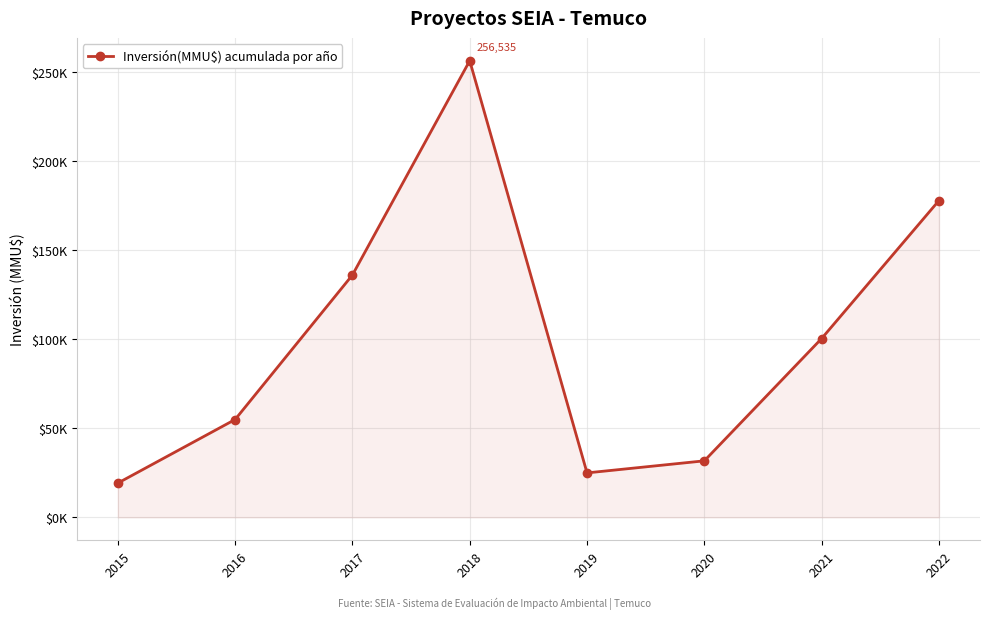

What is the difference between the values at 2016 and 2019?

29981